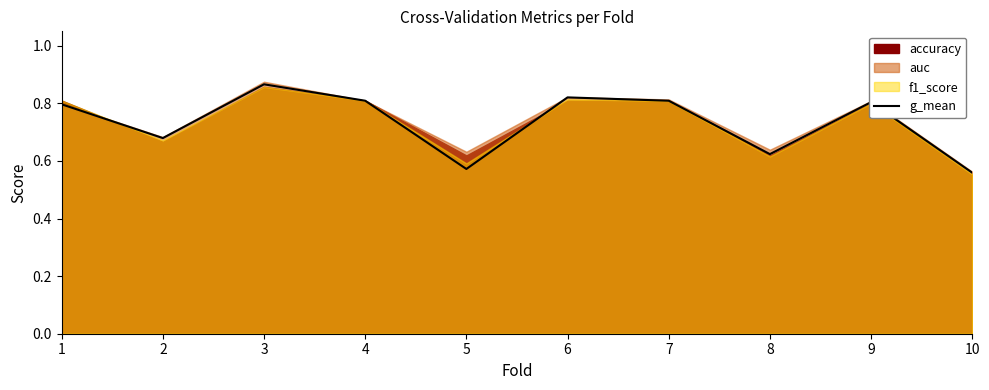

The value of g_mean at 3 is 1.5. True or false?

False